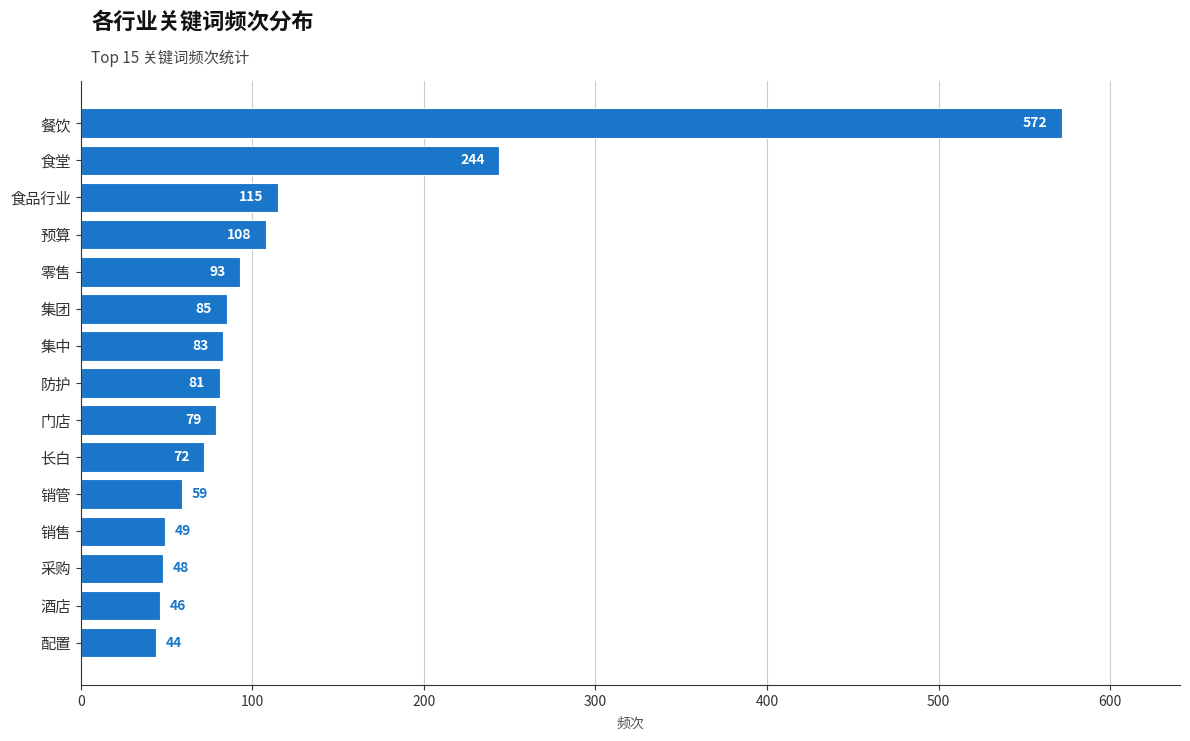

List the labels in order of value, largest first.

餐饮, 食堂, 食品行业, 预算, 零售, 集团, 集中, 防护, 门店, 长白, 销管, 销售, 采购, 酒店, 配置